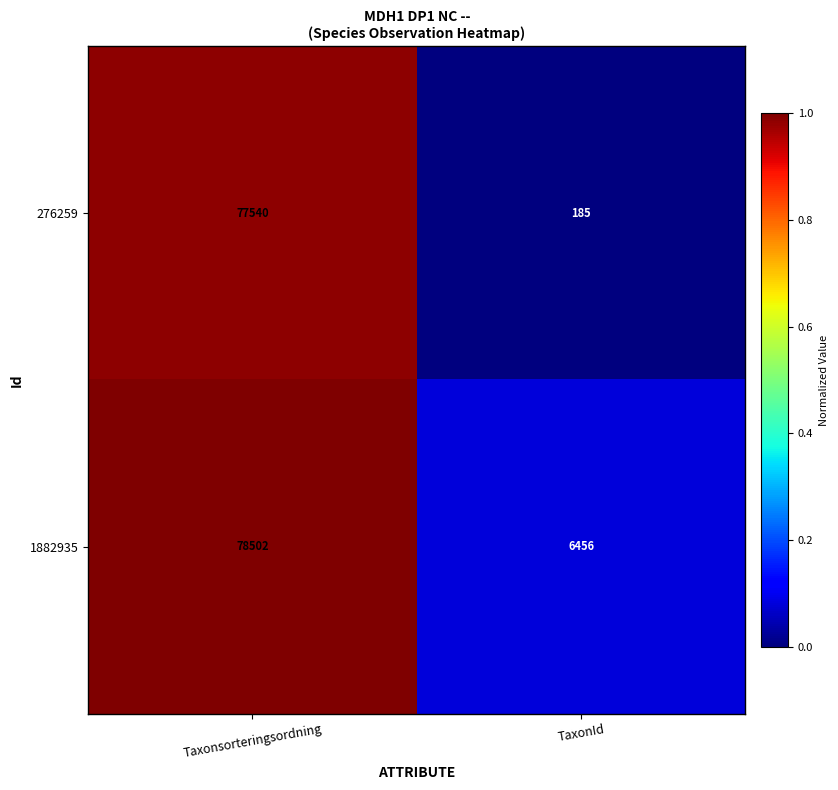

Which category has the lowest value across all series?

TaxonId